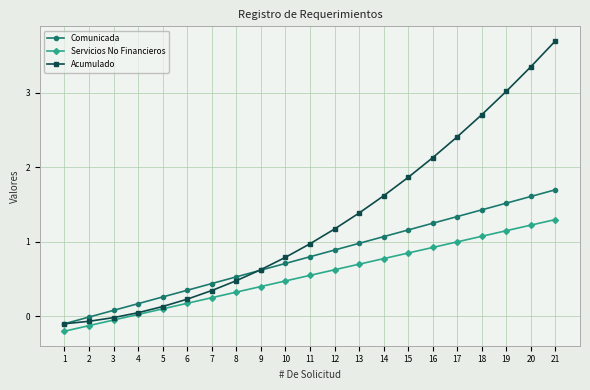

How many data points does each series have?

21